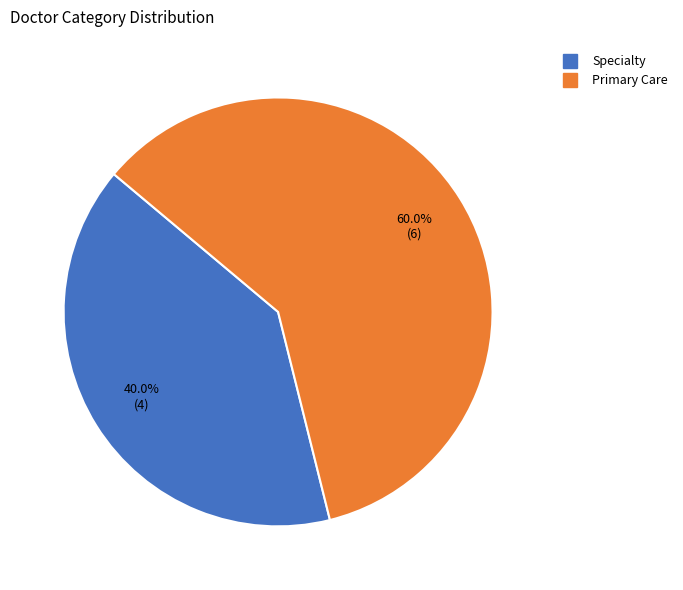

To the nearest percent, what percentage of the pie is Specialty?

40%